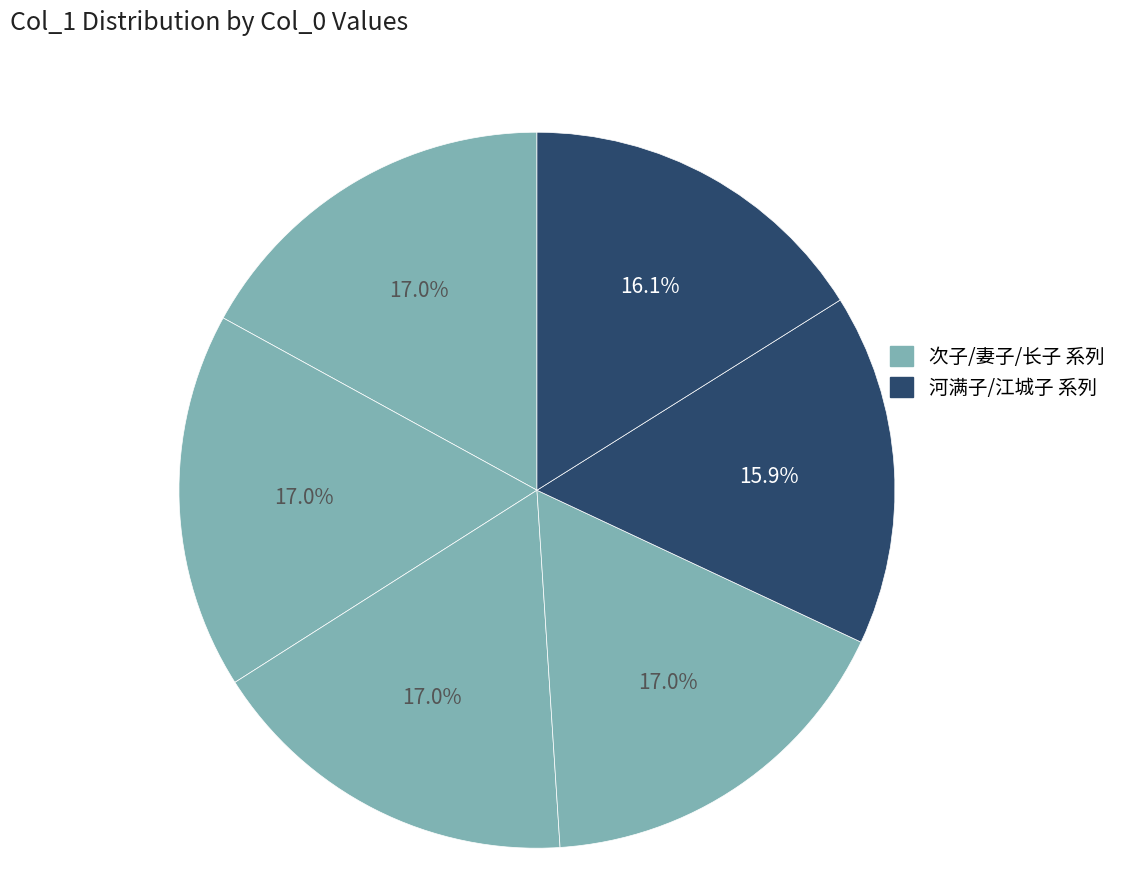

How many slices are in this pie chart?

6